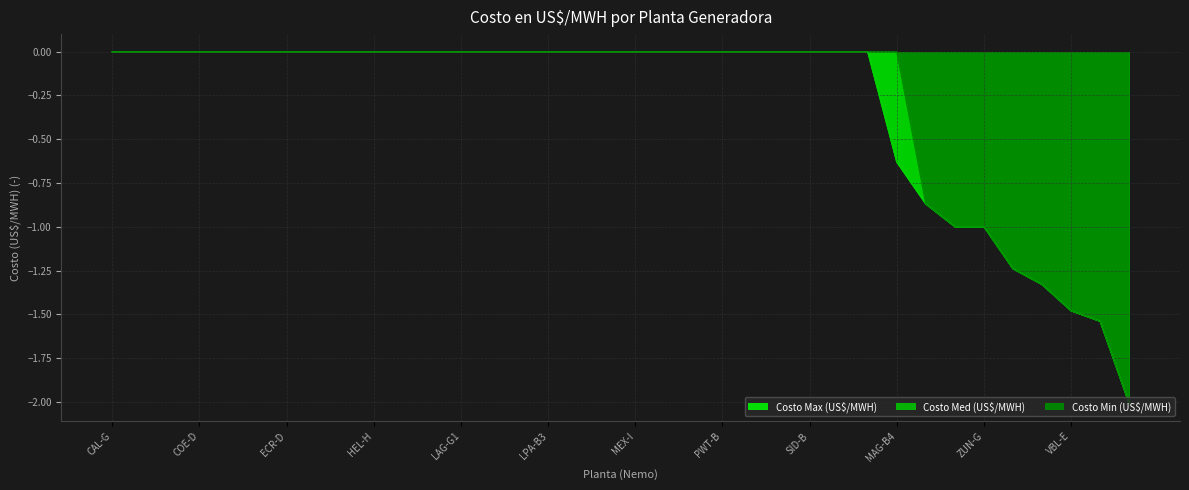

True or false: Costo Med (US$/MWH) and Costo Min (US$/MWH) intersect in this chart.

False